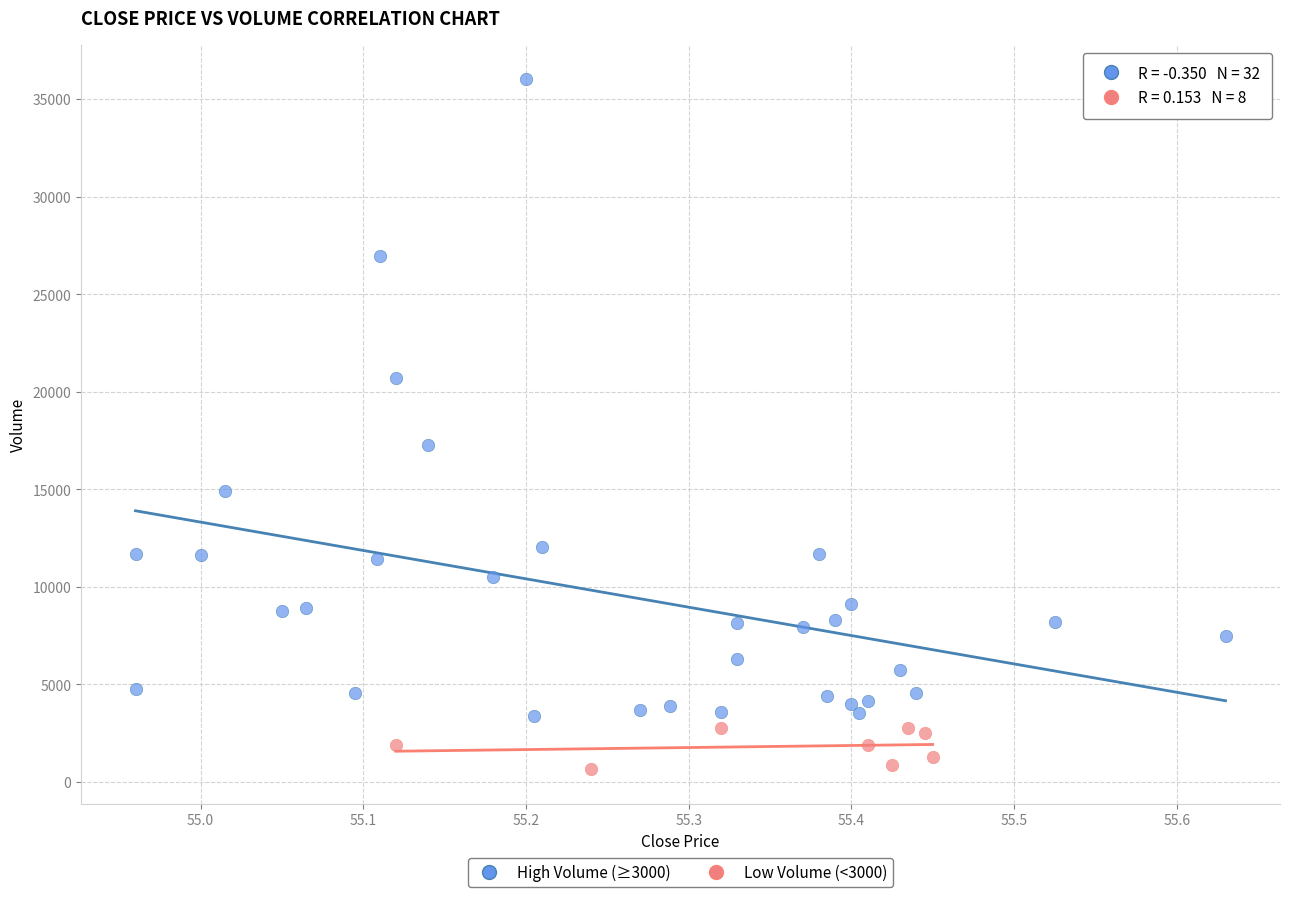

Which series reaches the maximum Y coordinate?

High Volume (≥3000)